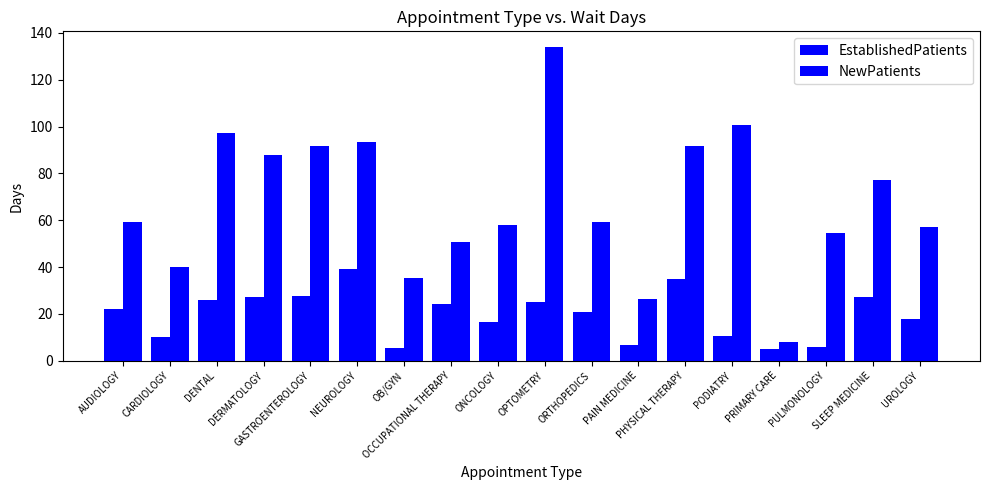

How many series are shown in this chart?

2